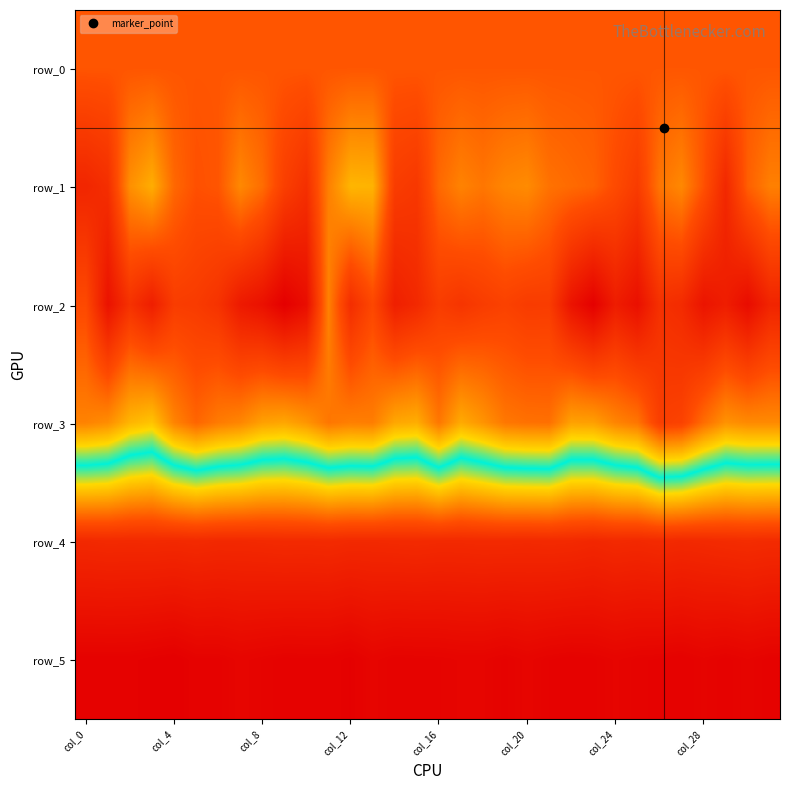

At which label is row_5 closest to 900?

9